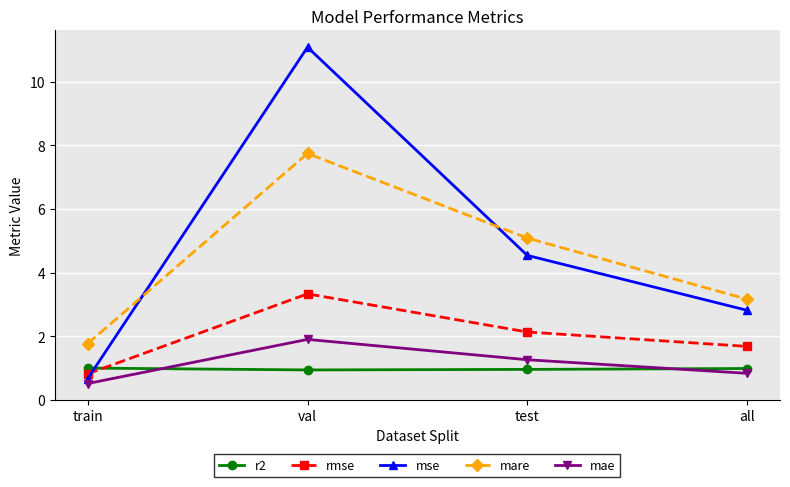

What is the difference between the rmse values at test and train?

1.3